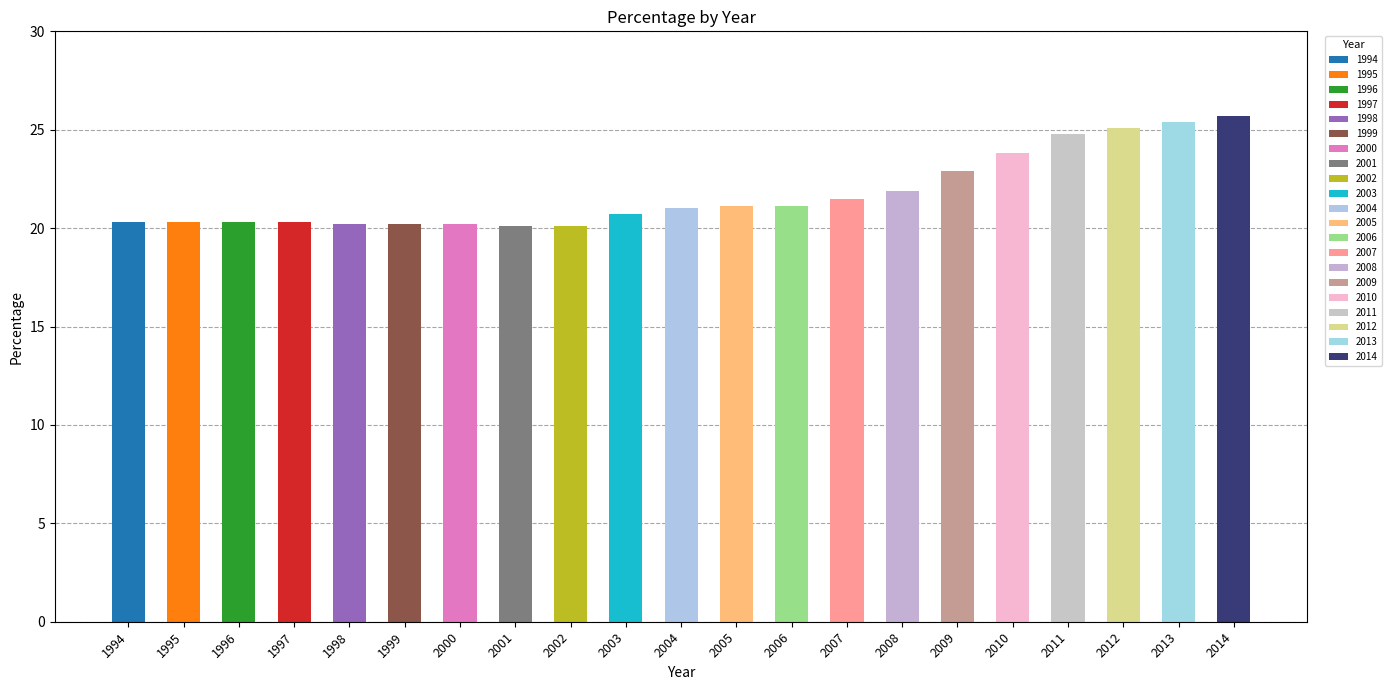

Does the chart contain stacked bars?

No